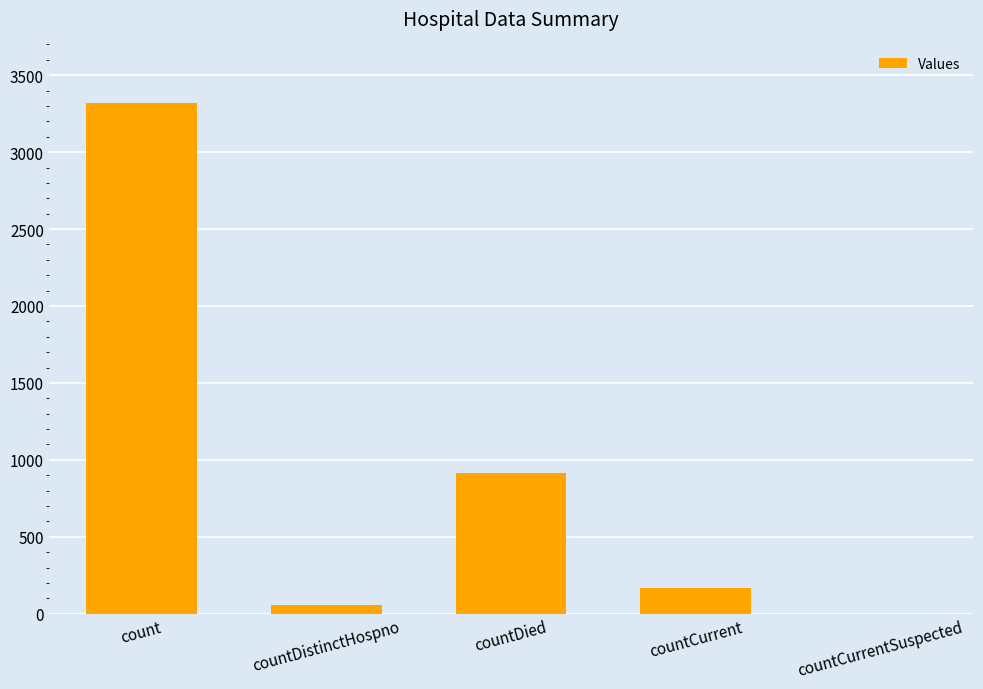

Count the number of categories in the chart.

5